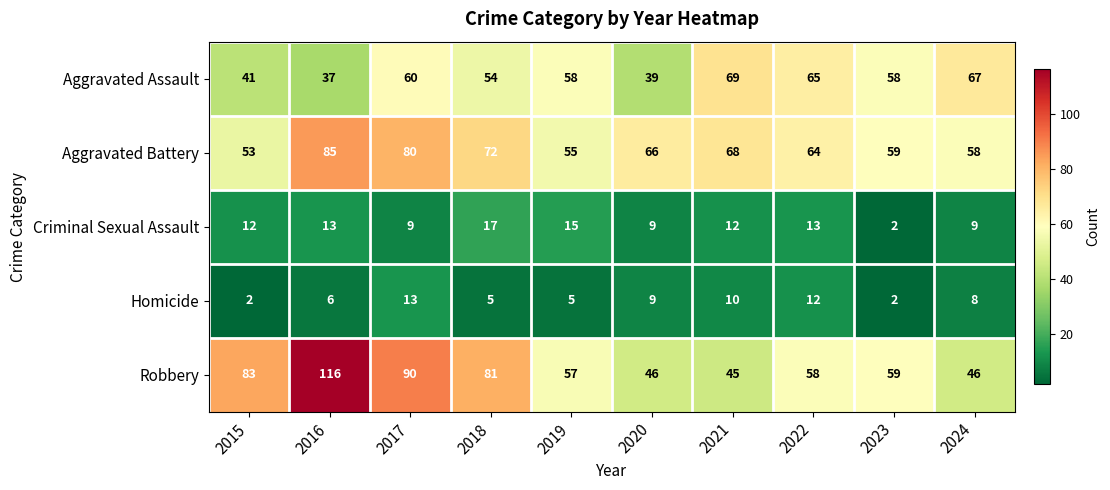

What is the difference between the maximum and second lowest values in the Robbery series?

70